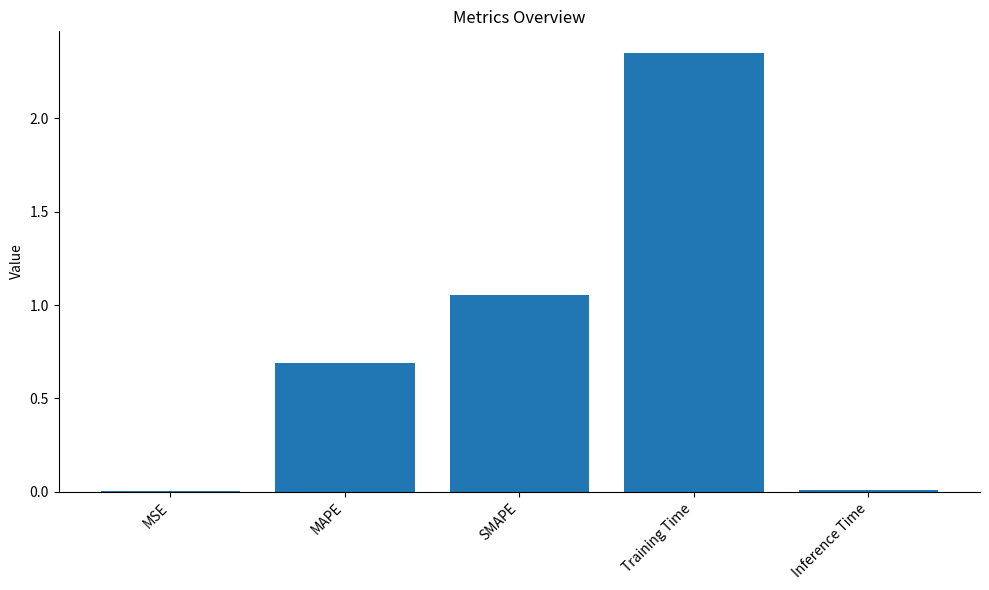

At which label is the value closest to 1?

SMAPE